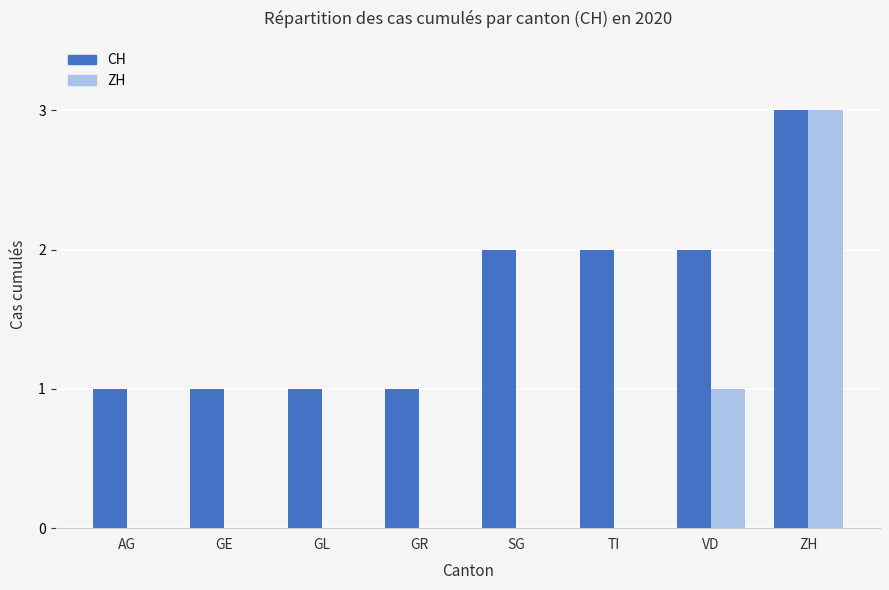

Which category has the highest value across all series?

ZH